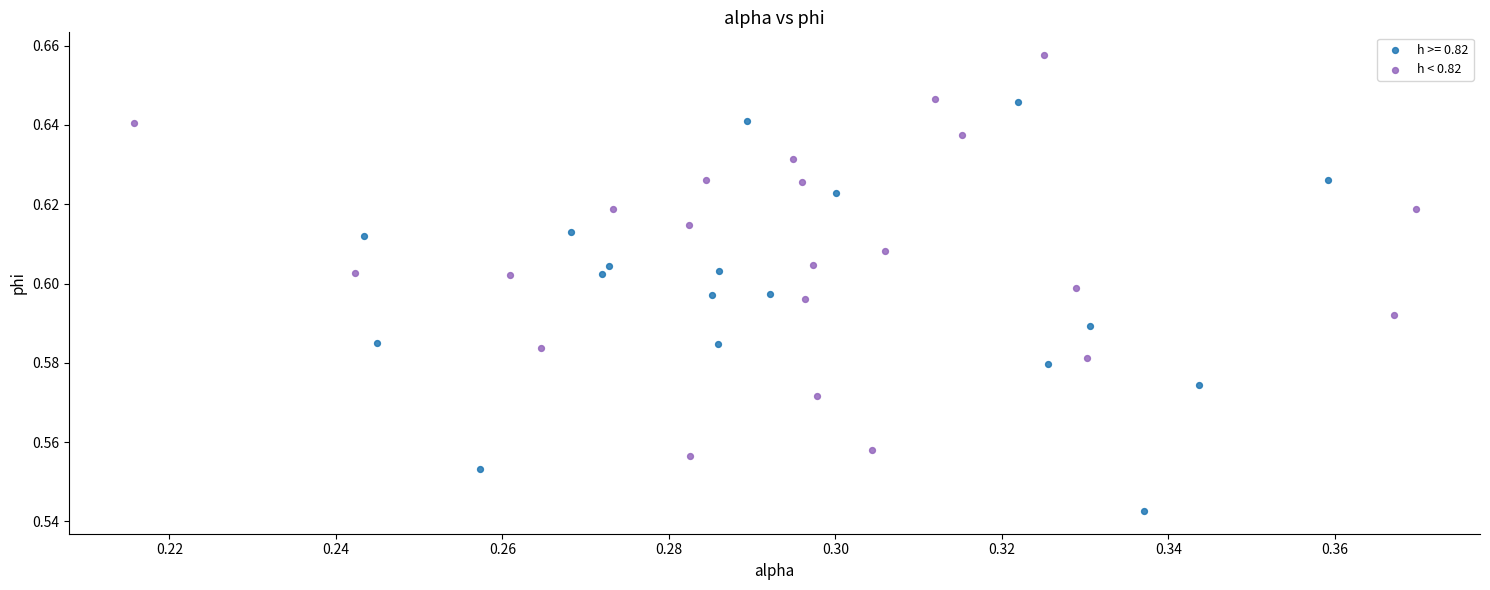

Which series reaches the maximum Y coordinate?

h < 0.82